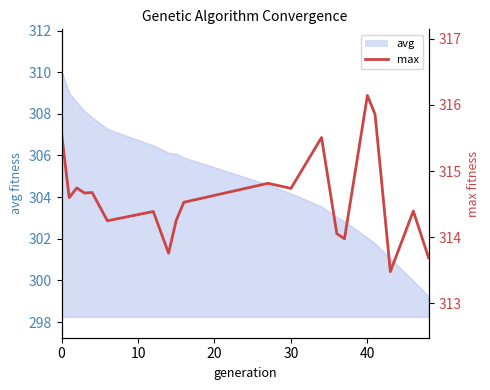

At which category does the chart reach its peak across all series?

40